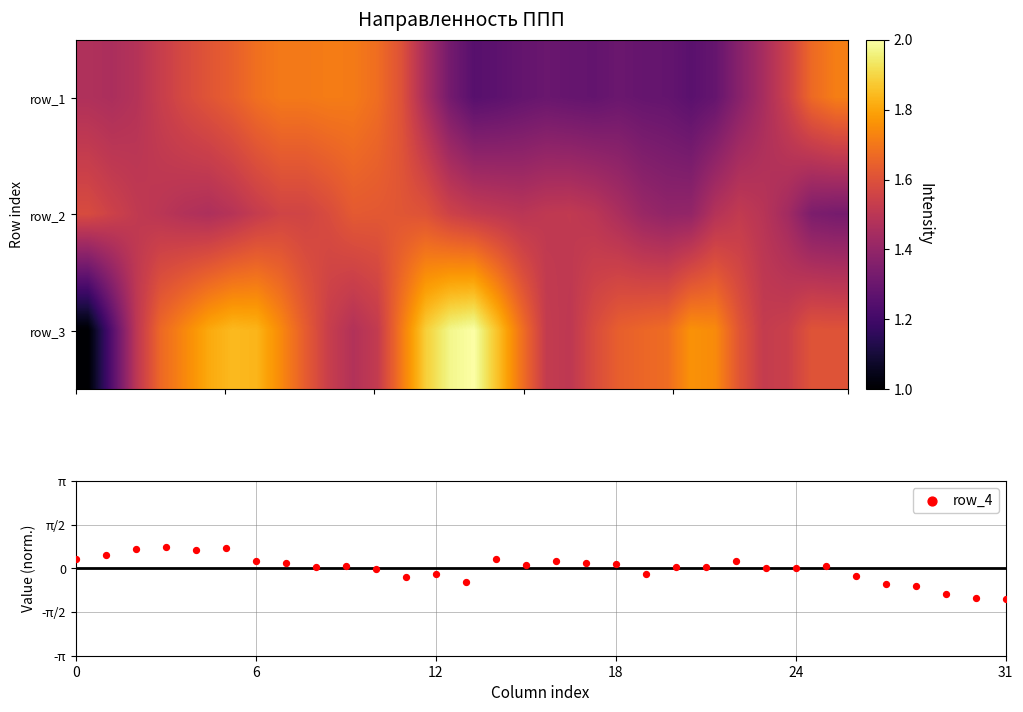

What is the difference between the maximum and second lowest values in the row_4 series?

1.8